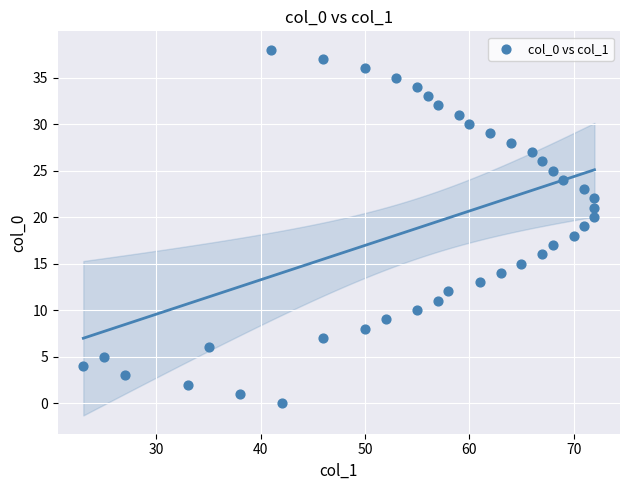

What is the range of X values (max minus min)?

49